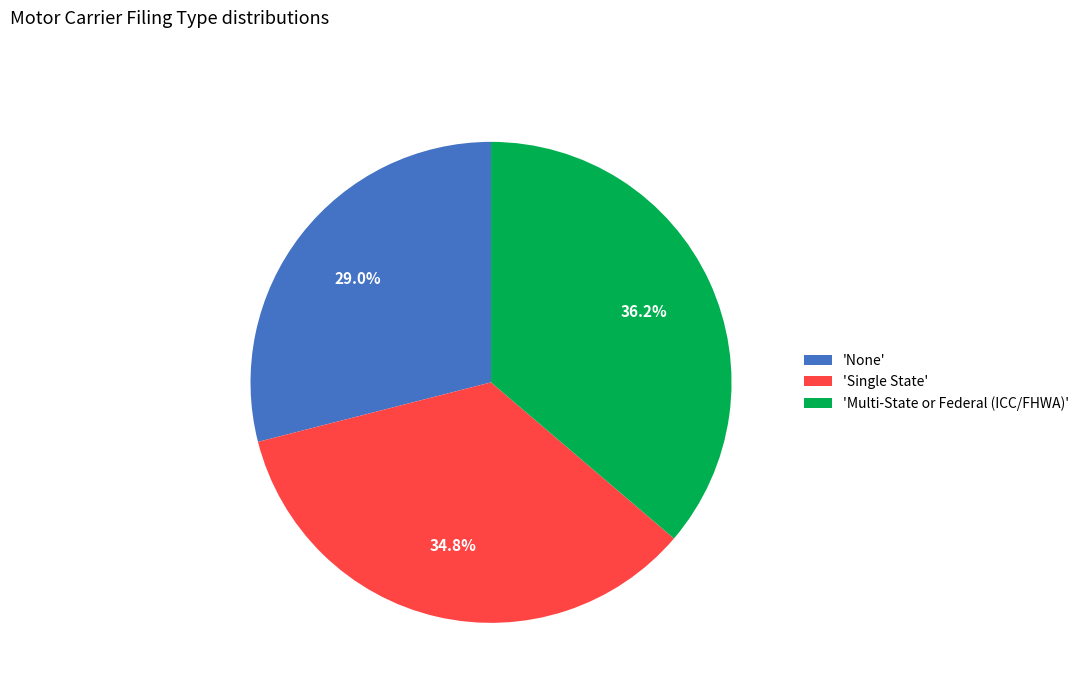

Is there any slice that represents more than half of the pie?

No